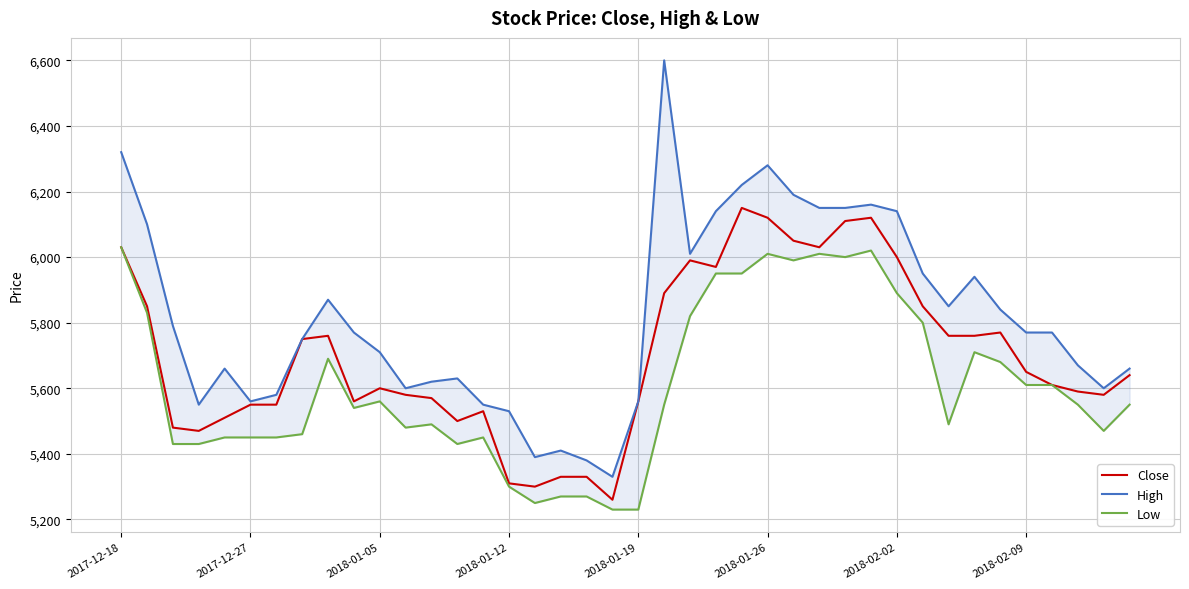

What is the value of the Low point at the 26th from the left?

6010